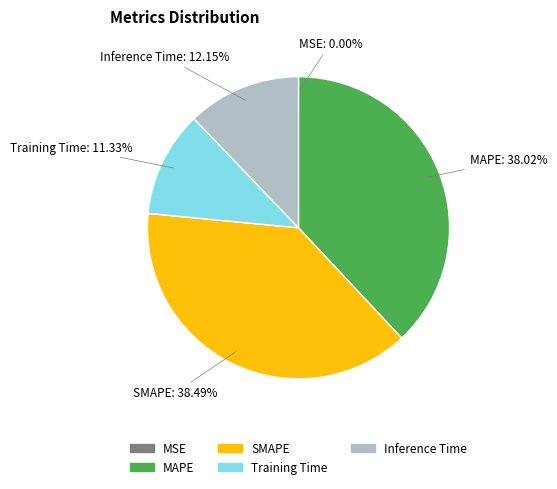

Is Training Time the majority of the pie?

No